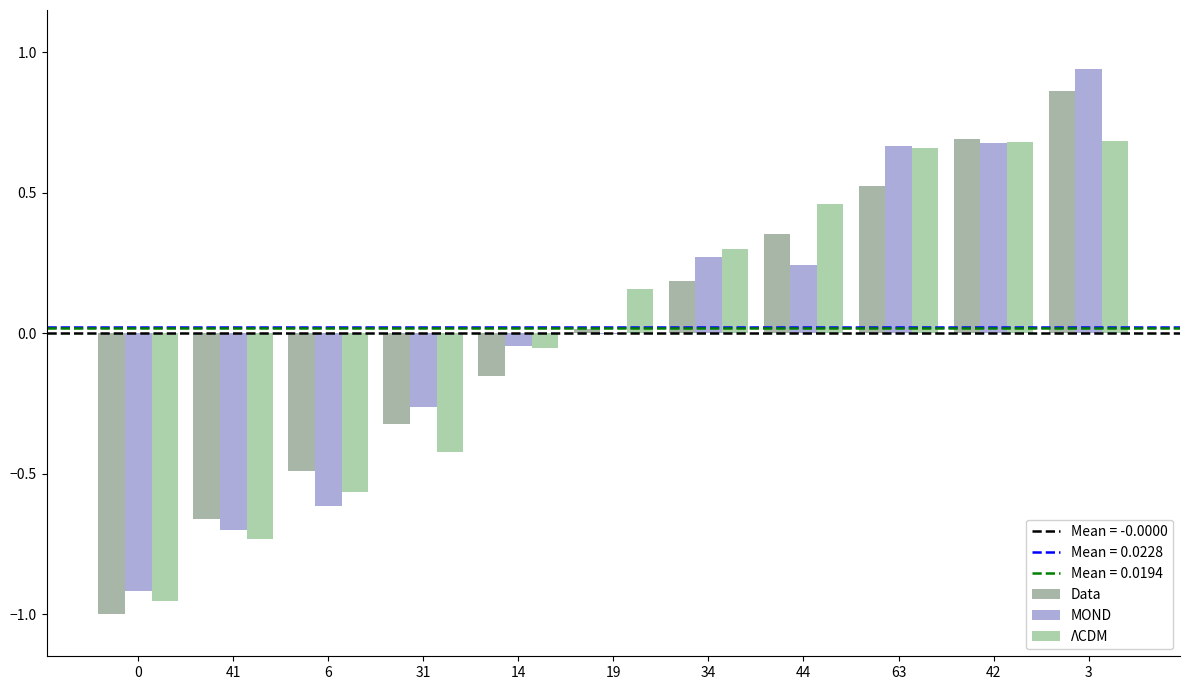

Reading left to right, extract all data points from this chart.

Data: 0=-1.0	41=-0.7	6=-0.5	31=-0.3	14=-0.2	19=0.0	34=0.2	44=0.4	63=0.5	42=0.7	3=0.9
MOND: 0=-0.9	41=-0.7	6=-0.6	31=-0.3	14=-0.0	19=-0.0	34=0.3	44=0.2	63=0.7	42=0.7	3=0.9
ΛCDM: 0=-1.0	41=-0.7	6=-0.6	31=-0.4	14=-0.1	19=0.2	34=0.3	44=0.5	63=0.7	42=0.7	3=0.7